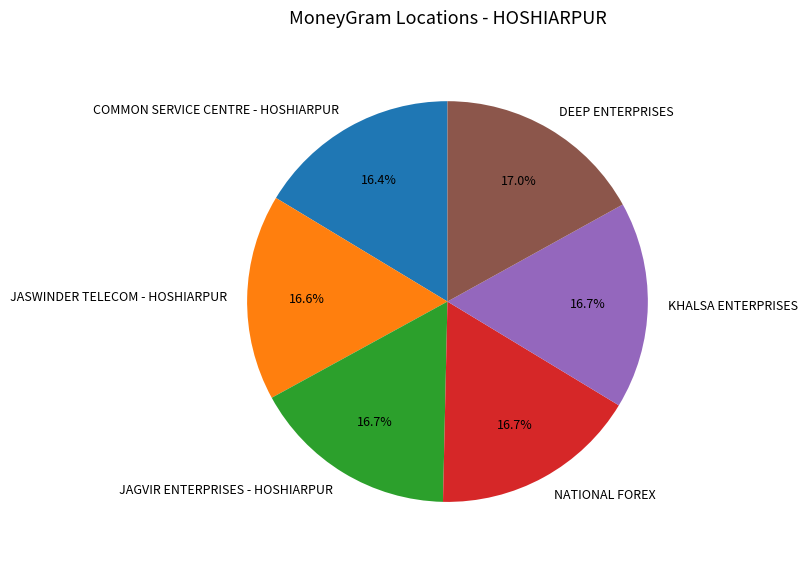

What portion of the pie excludes COMMON SERVICE CENTRE - HOSHIARPUR?

83.6%